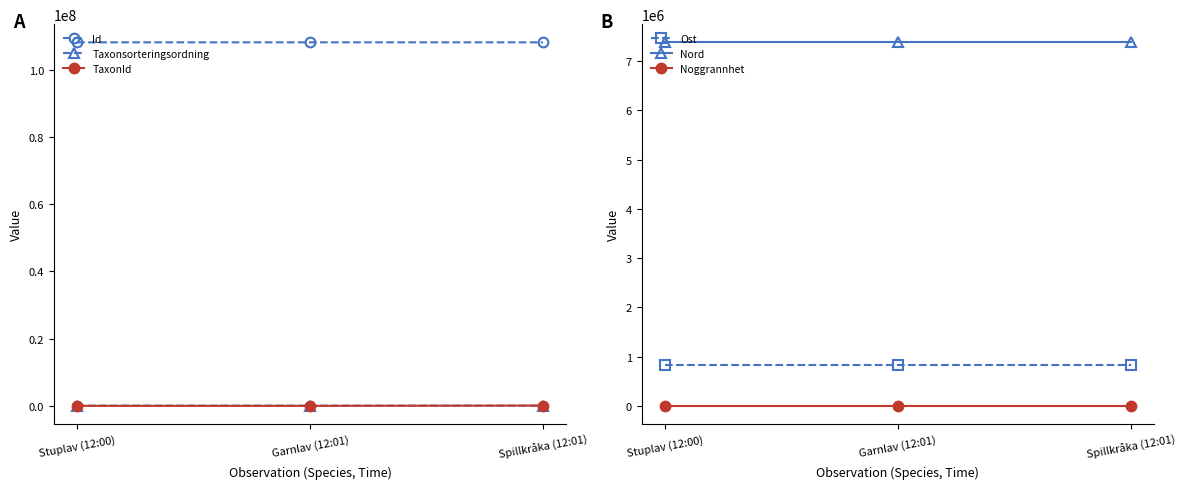

Does the chart have visible grid lines?

No